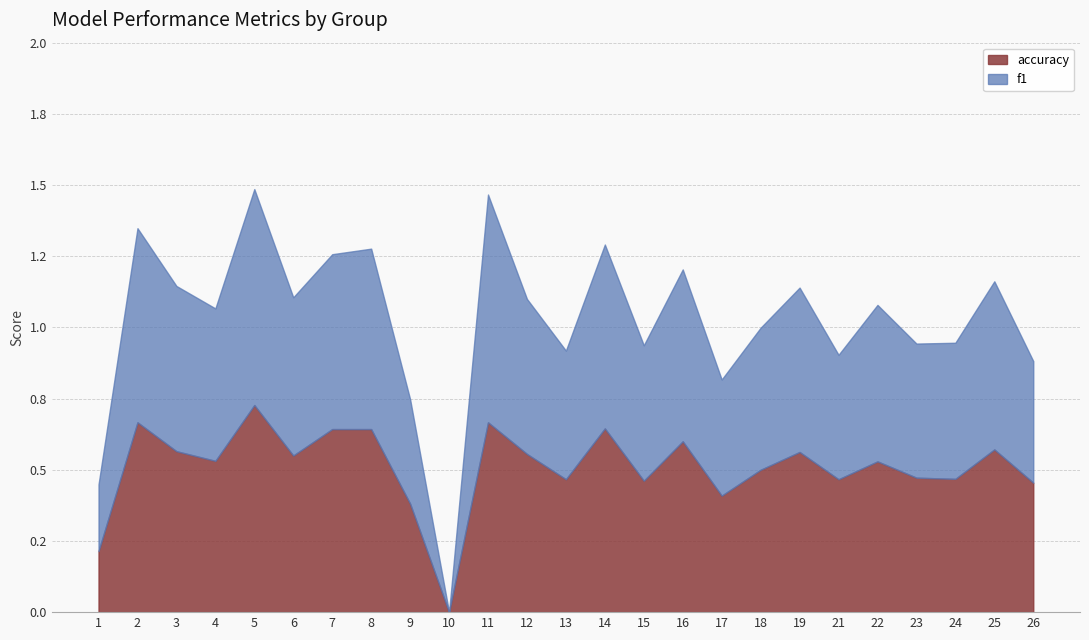

In f1, how many points are higher than both neighbors (excluding endpoints)?

9